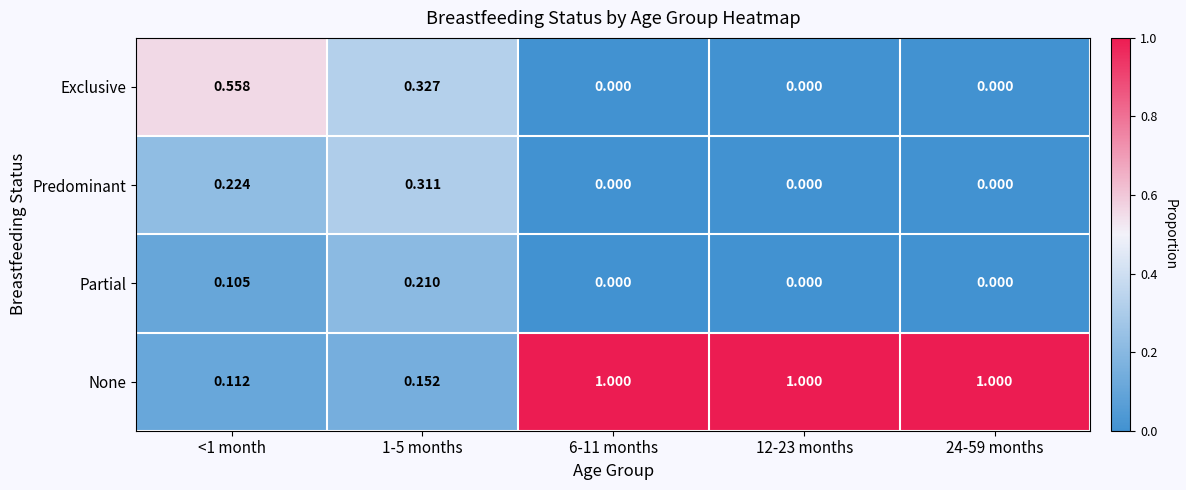

Rank the series by their maximum value, from lowest to highest.

Partial, Predominant, Exclusive, None